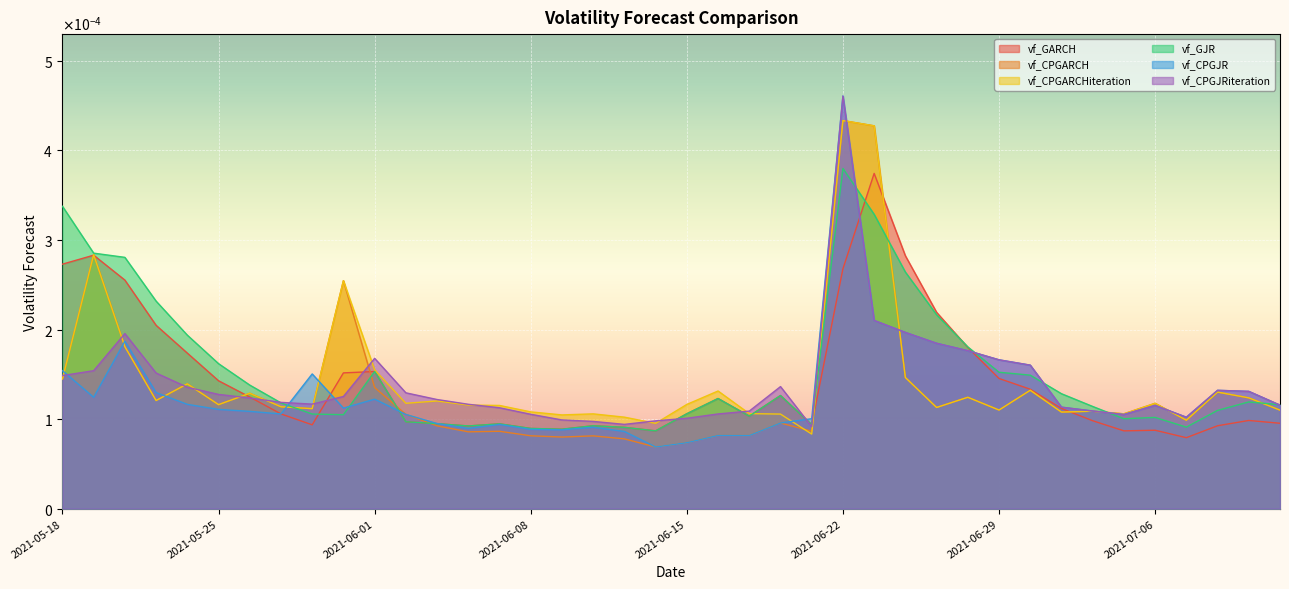

At 2021-06-29, list the series in order from largest to smallest.

vf_CPGJR, vf_CPGJRiteration, vf_GJR, vf_GARCH, vf_CPGARCH, vf_CPGARCHiteration